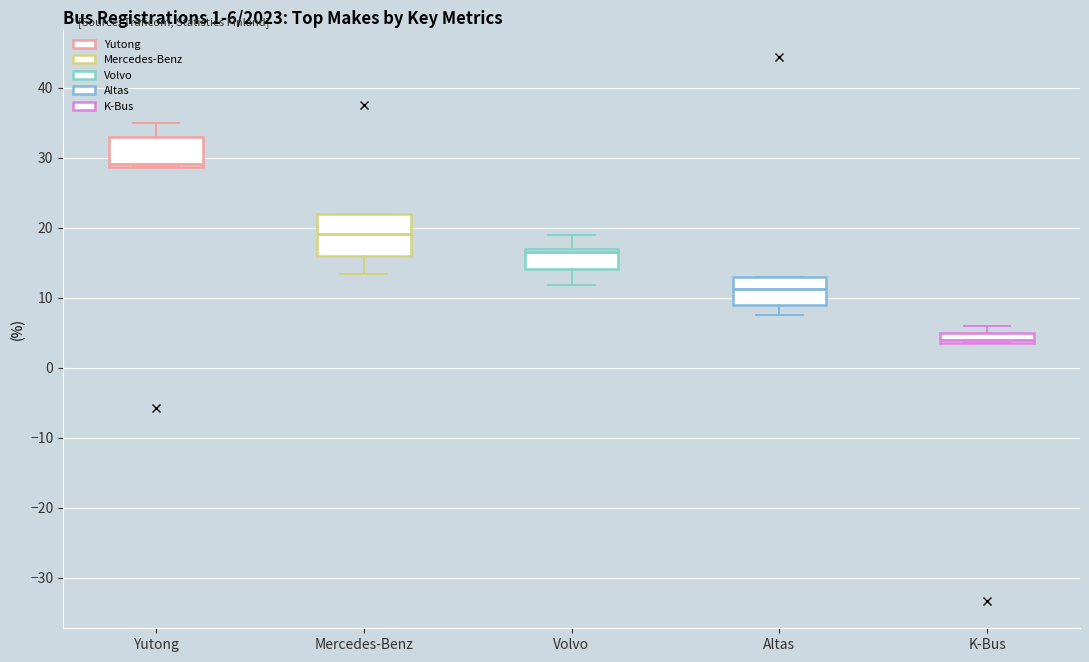

Comparing the boxes themselves (not the whiskers), which one is the tallest?

Mercedes-Benz